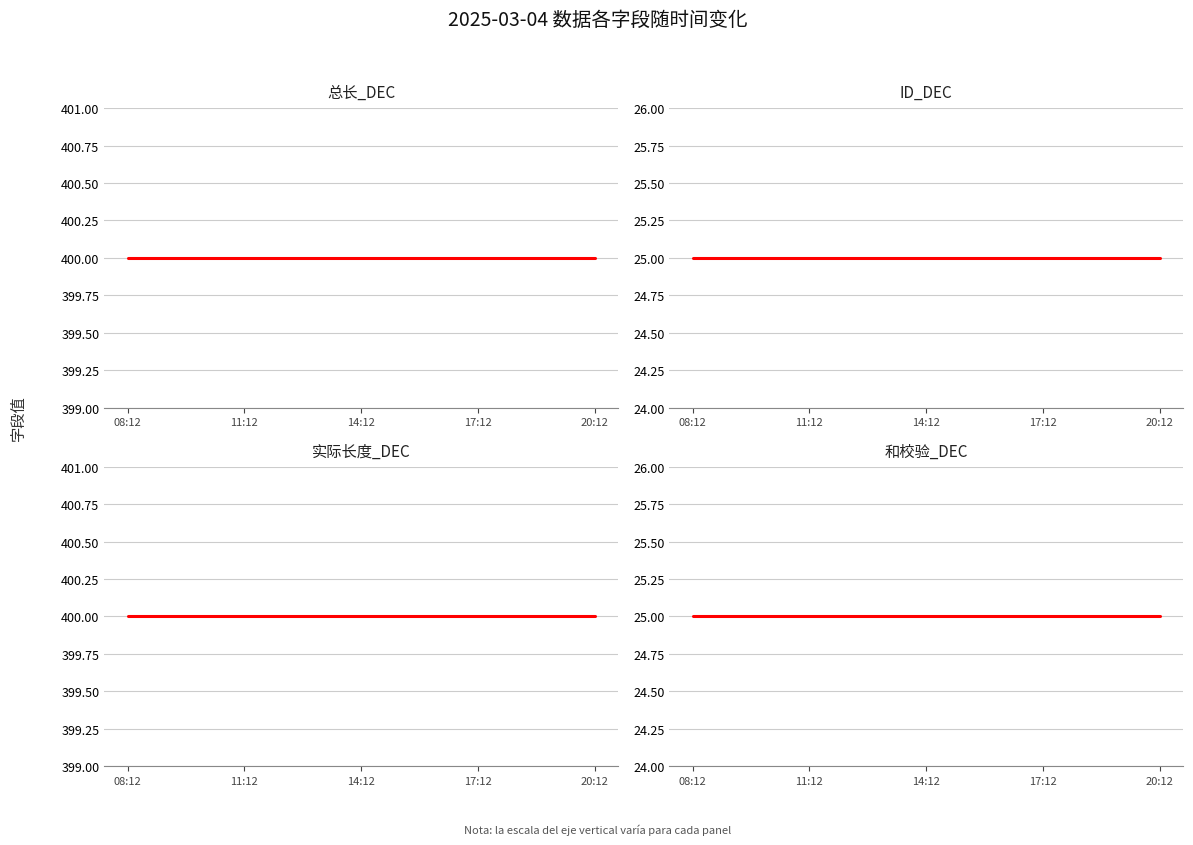

Reading left to right, what are all the values shown in this chart?

总长_DEC: 400	400	400	400	400	400	400	400	400	400	400	400	400
ID_DEC: 25	25	25	25	25	25	25	25	25	25	25	25	25
实际长度_DEC: 400	400	400	400	400	400	400	400	400	400	400	400	400
和校验_DEC: 25	25	25	25	25	25	25	25	25	25	25	25	25